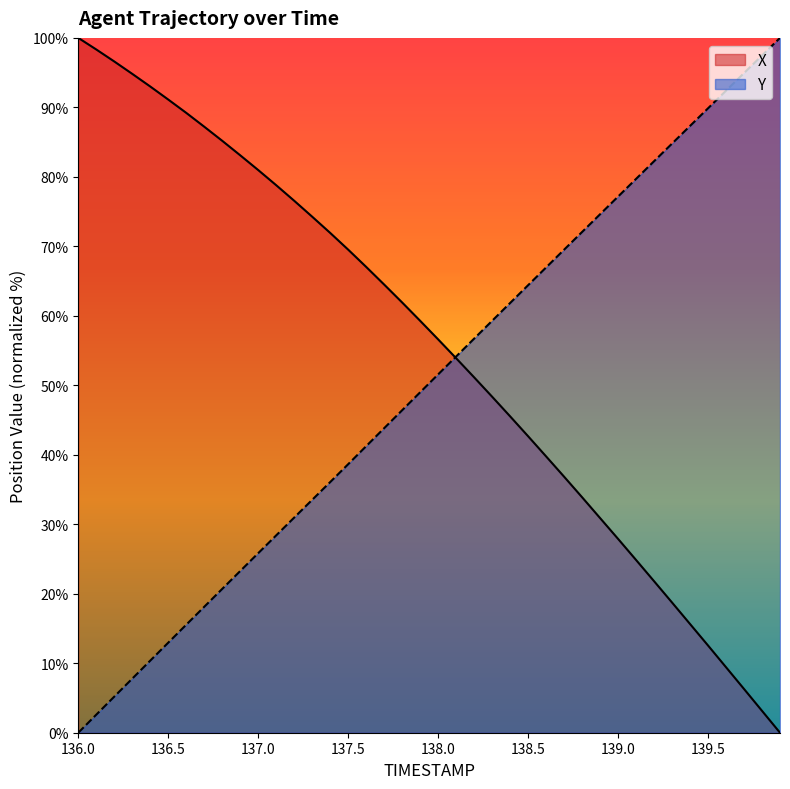

Reading right to left, transcribe all the data shown in this chart.

X: 0.0	3.1	6.3	9.4	12.6	15.6	18.7	21.8	24.9	27.9	30.9	33.9	36.8	39.8	42.7	45.5	48.4	51.1	53.9	56.6	59.3	61.9	64.5	67.0	69.5	71.9	74.3	76.6	78.8	81.0	83.1	85.2	87.2	89.2	91.1	93.0	94.8	96.6	98.3	100.0
Y: 100.0	97.5	94.9	92.4	89.9	87.3	84.8	82.2	79.7	77.2	74.6	72.1	69.5	67.0	64.4	61.8	59.3	56.7	54.1	51.6	49.0	46.4	43.8	41.2	38.6	36.1	33.5	31.0	28.4	25.8	23.3	20.7	18.1	15.5	13.0	10.4	7.8	5.2	2.6	0.0